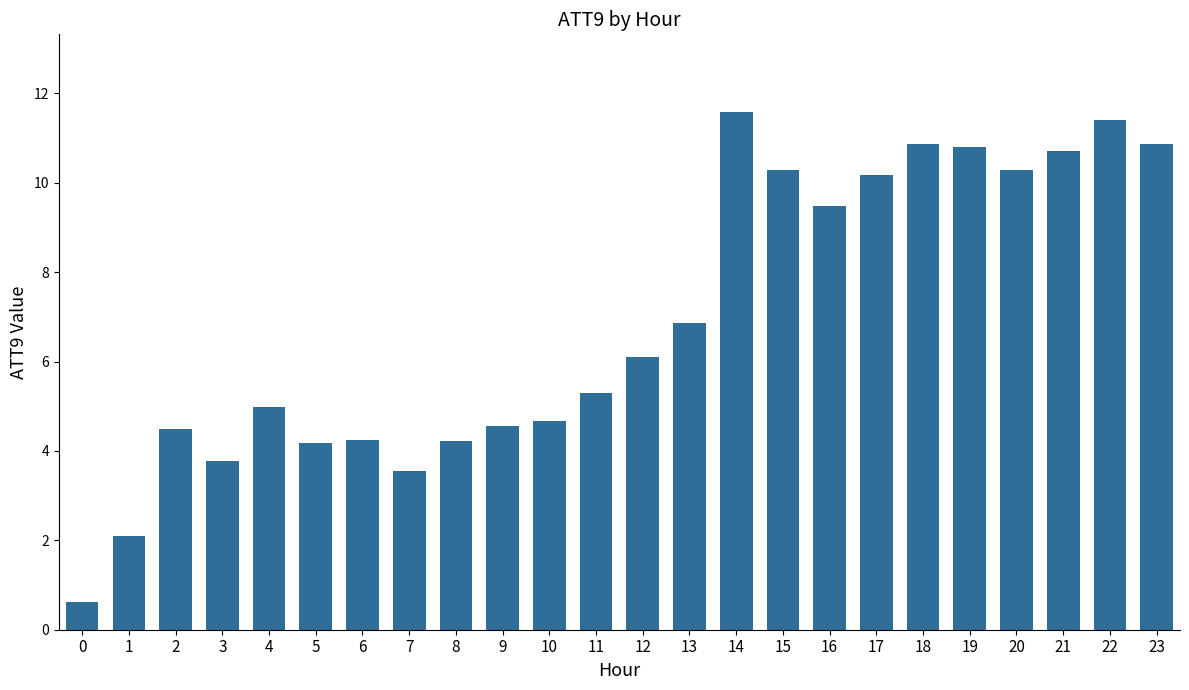

How many data points does each series have?

24